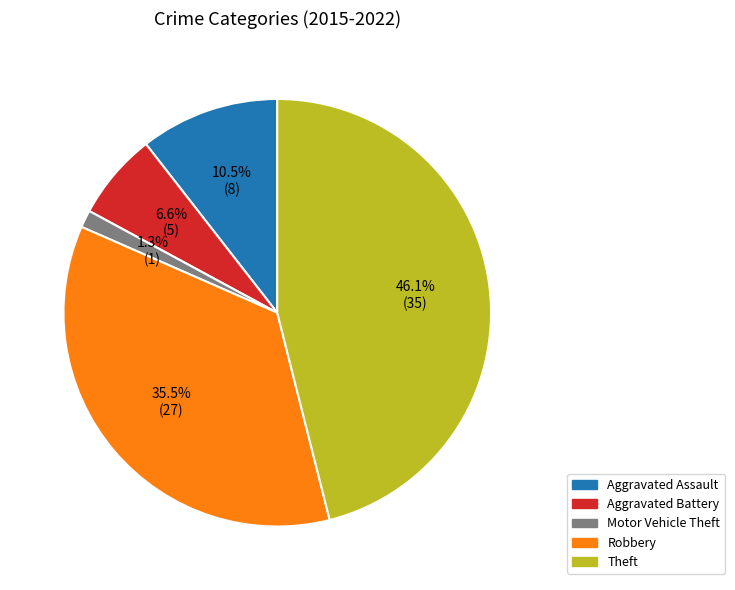

Is Theft the majority of the pie?

No